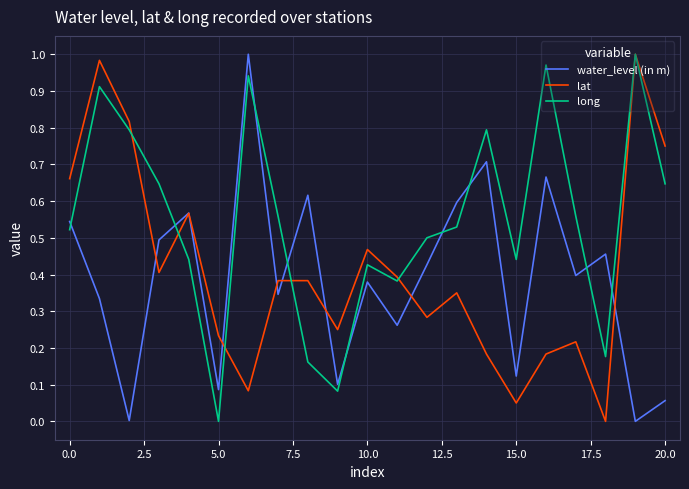

Which series has the largest total across all categories?

long